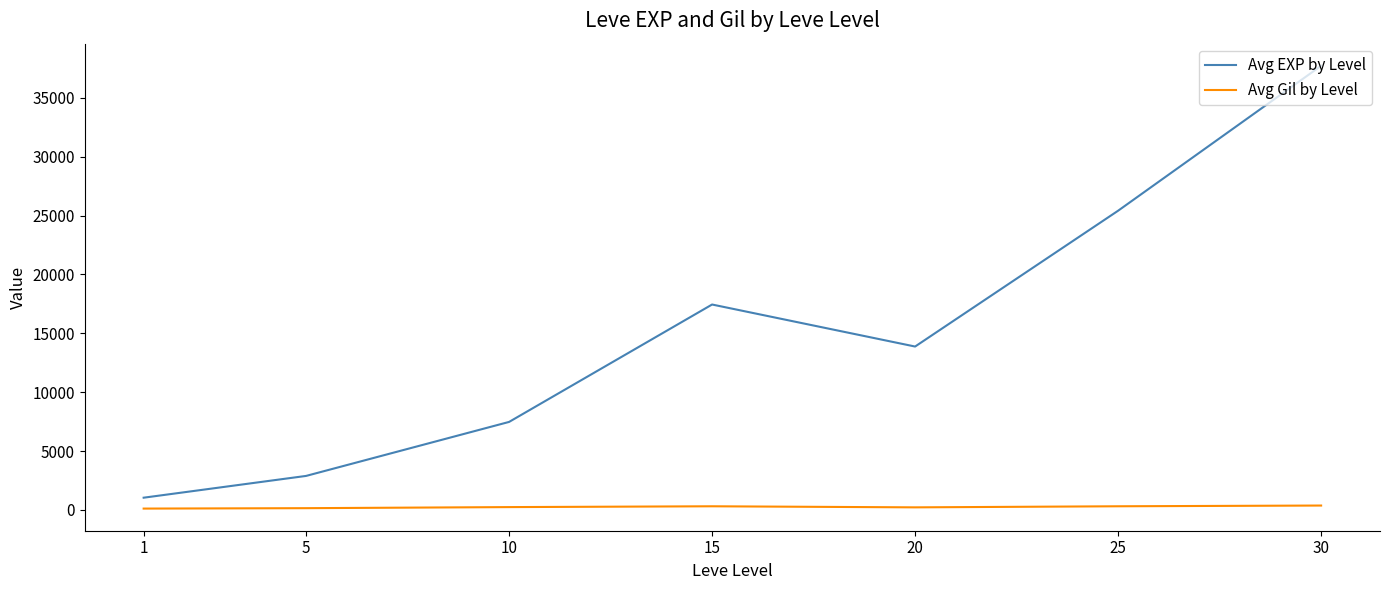

How many lines are shown in the chart?

2